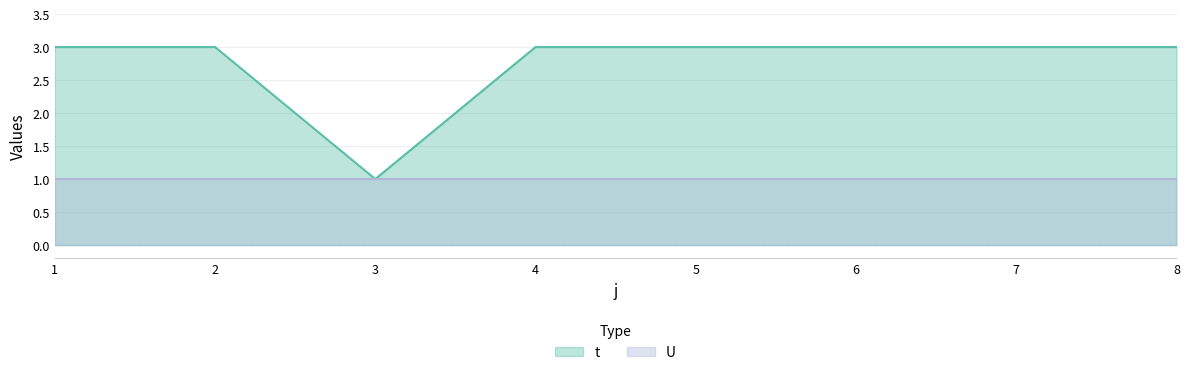

Count the values in the range 3 to 4.

7